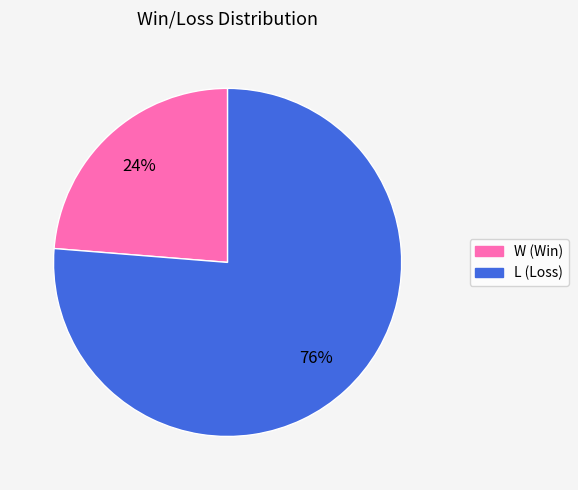

Do L and W together represent more than half of the pie?

Yes